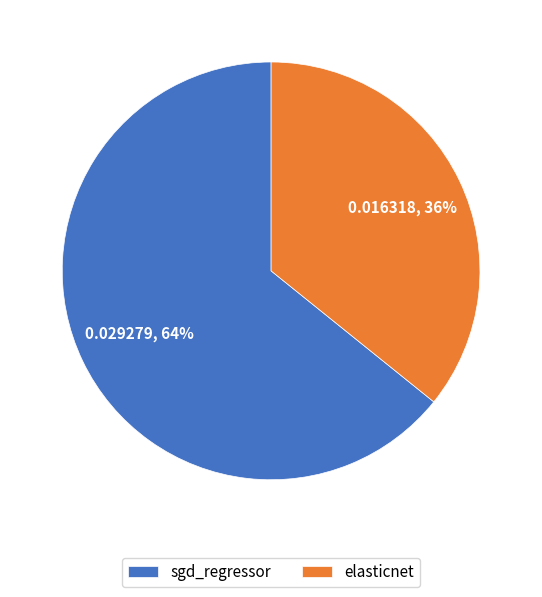

To the nearest percent, what is the difference between the sgd_regressor and elasticnet slice percentages?

28%